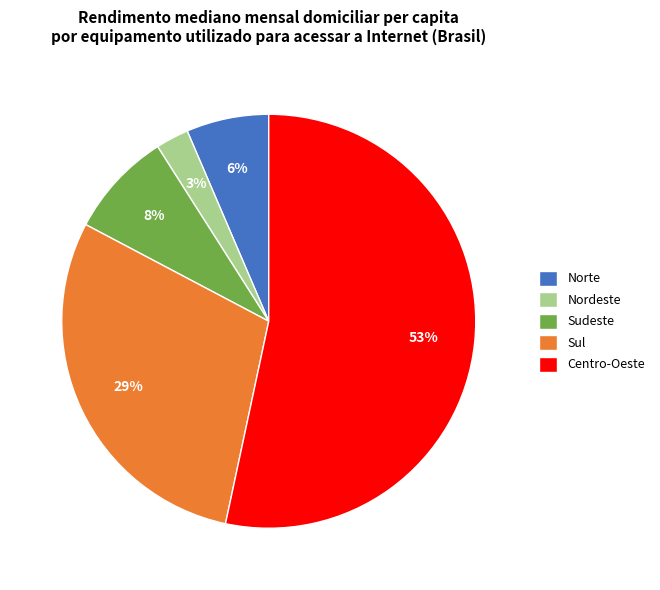

To the nearest percent, what portion does Norte represent?

6%